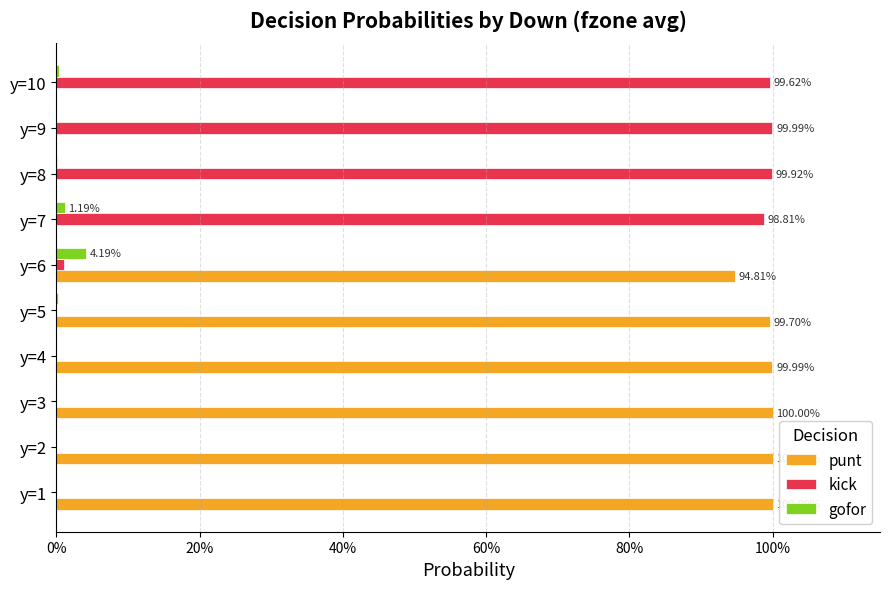

What are all the series names shown in the legend?

punt, kick, gofor